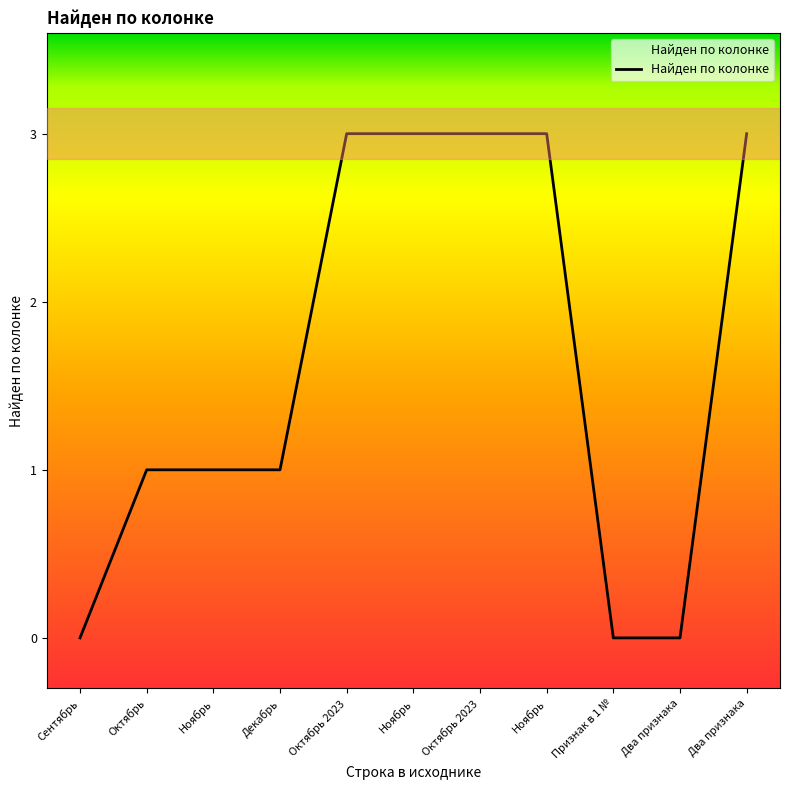

True or false: there are more than 2 points higher than both neighbors.

False